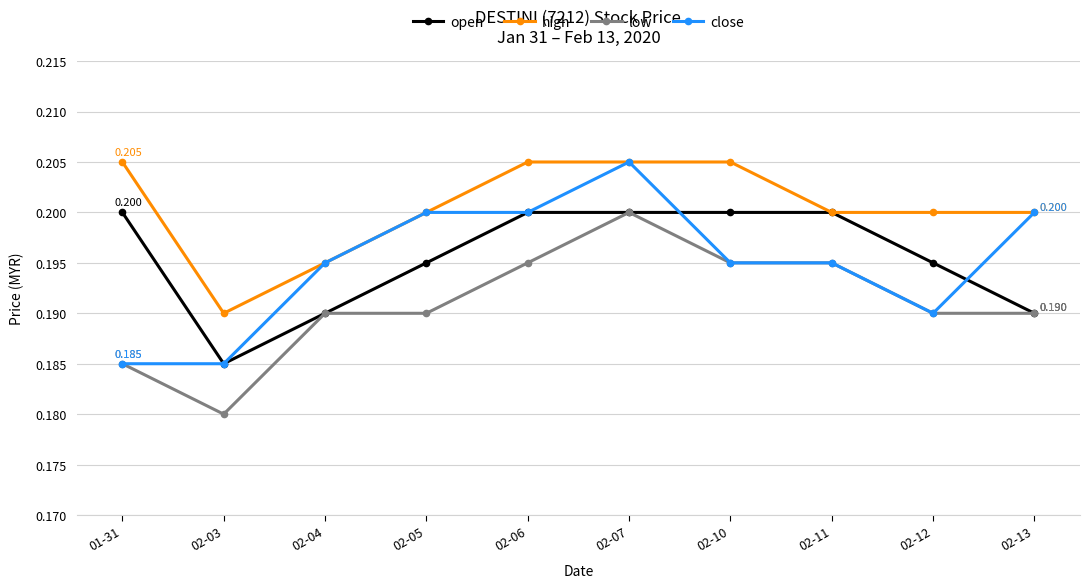

How many categories are shown in the chart?

10